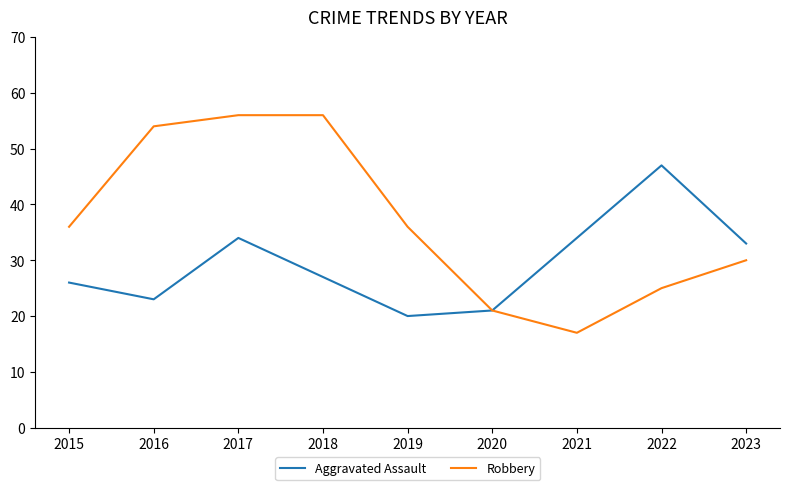

Is the value of Robbery at 2023 greater than the value of Aggravated Assault at 2017?

No